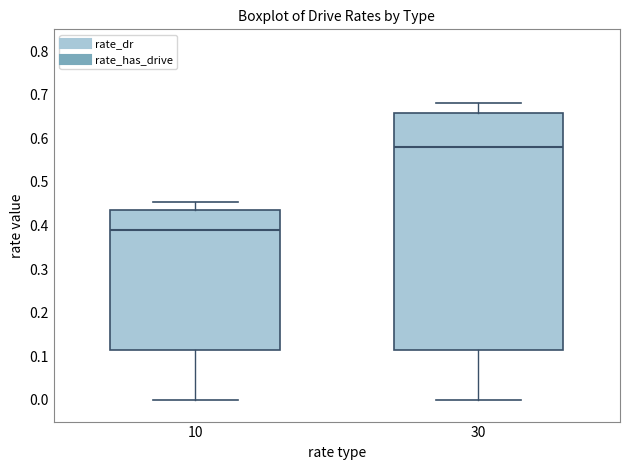

Reading left to right, transcribe this box plot: for each box, give where its median line is, the range the box spans, and where its two whiskers end, as read against the y-axis. The values are not printed on the chart, so give them approximately, as read against the axis.

10: median 0.39, box 0.11 to 0.44, whiskers 0.00 to 0.45
30: median 0.58, box 0.11 to 0.66, whiskers 0.00 to 0.68